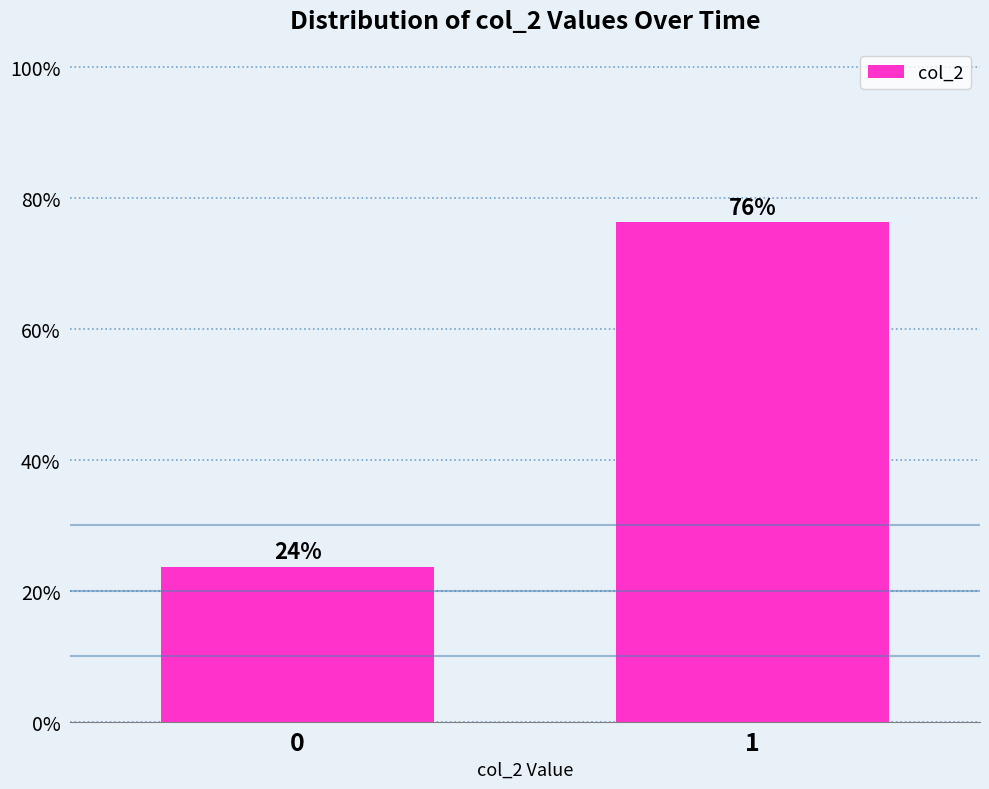

Approximately how many times larger is the value at 1 compared to 0?

3.2